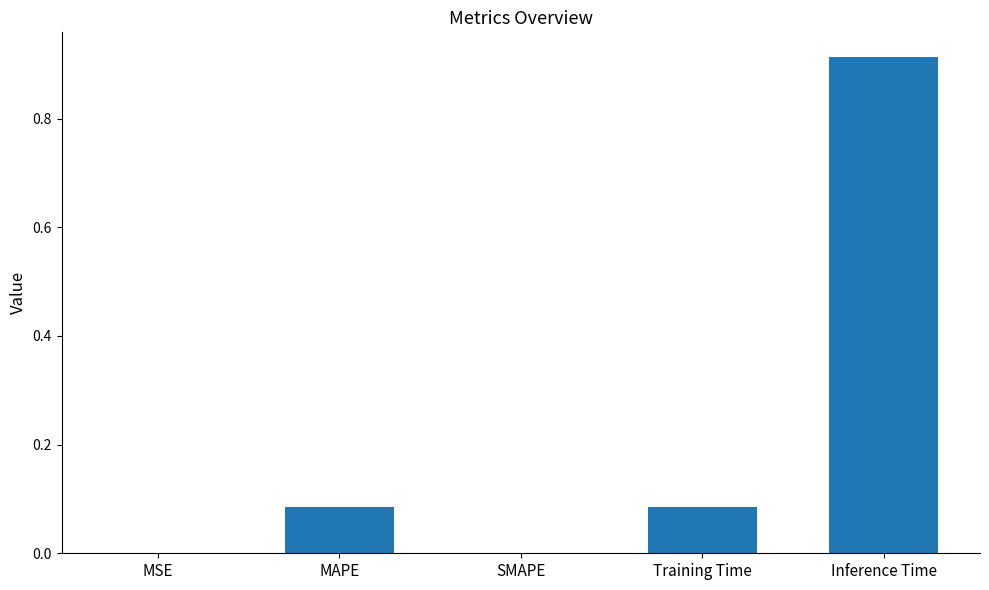

What is the average value?

0.2